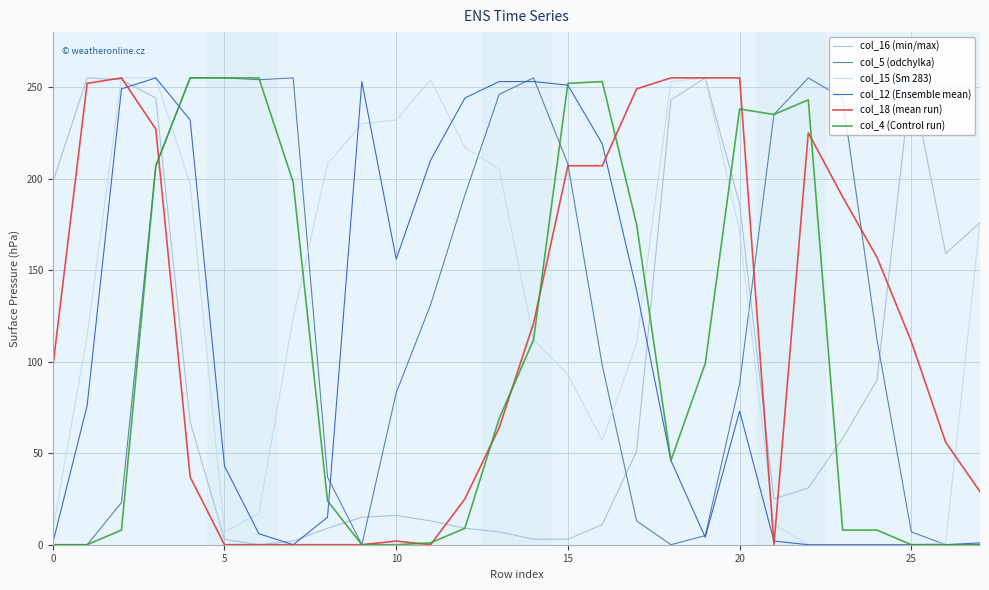

Does the chart have visible grid lines?

Yes